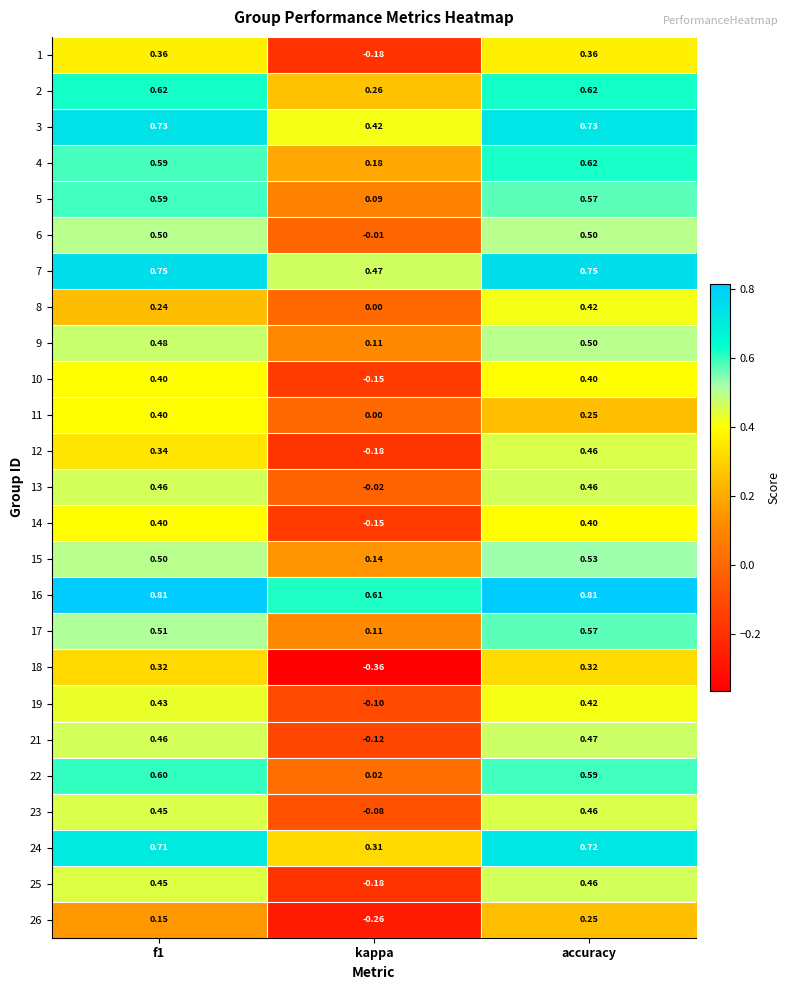

How many distinct data groups are displayed?

25